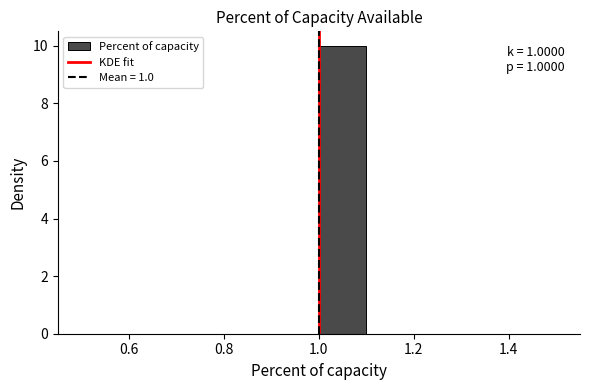

Which range on the x-axis has the tallest bar?

1.0 to 1.1